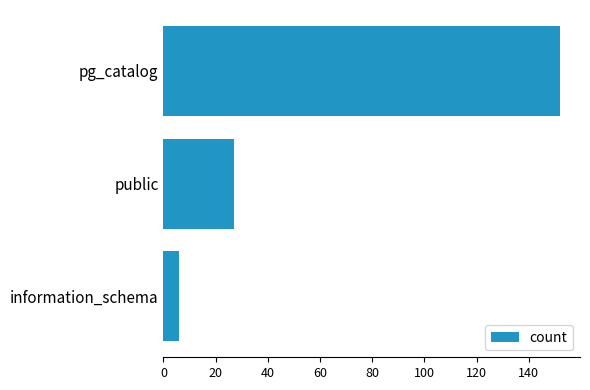

Where is the data nearest to the value 79?

public